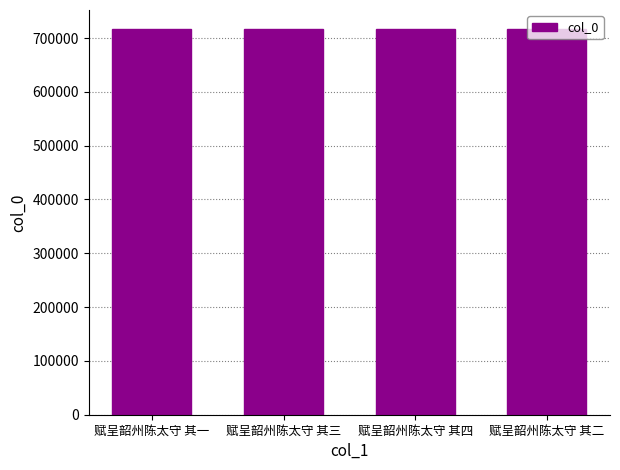

Is it true that the value at 赋呈韶州陈太守 其四 is 716351?

True